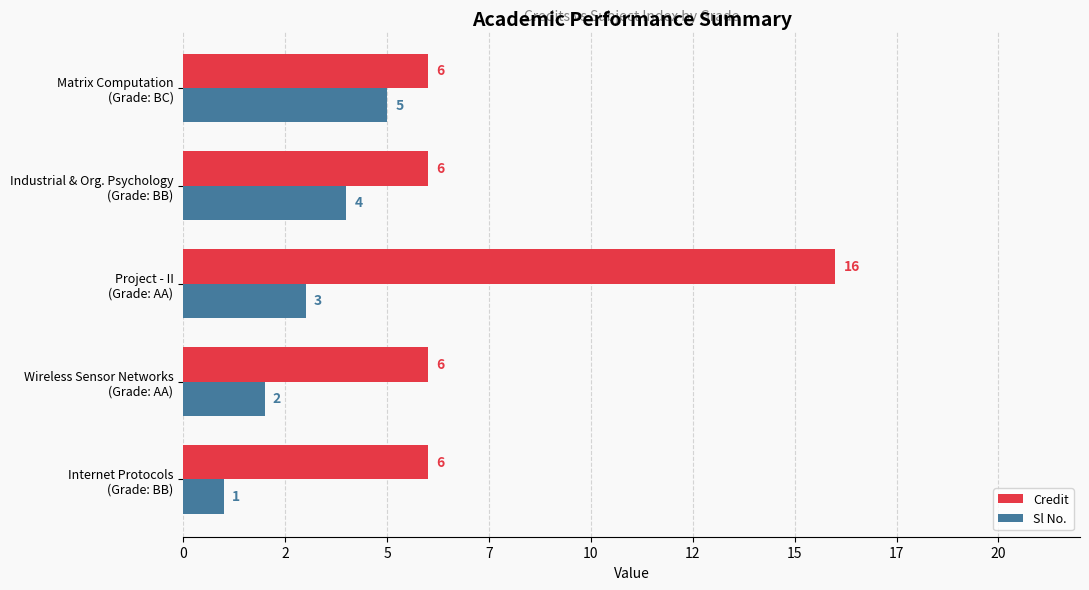

What are all the series names shown in the legend?

Credit, Sl No.